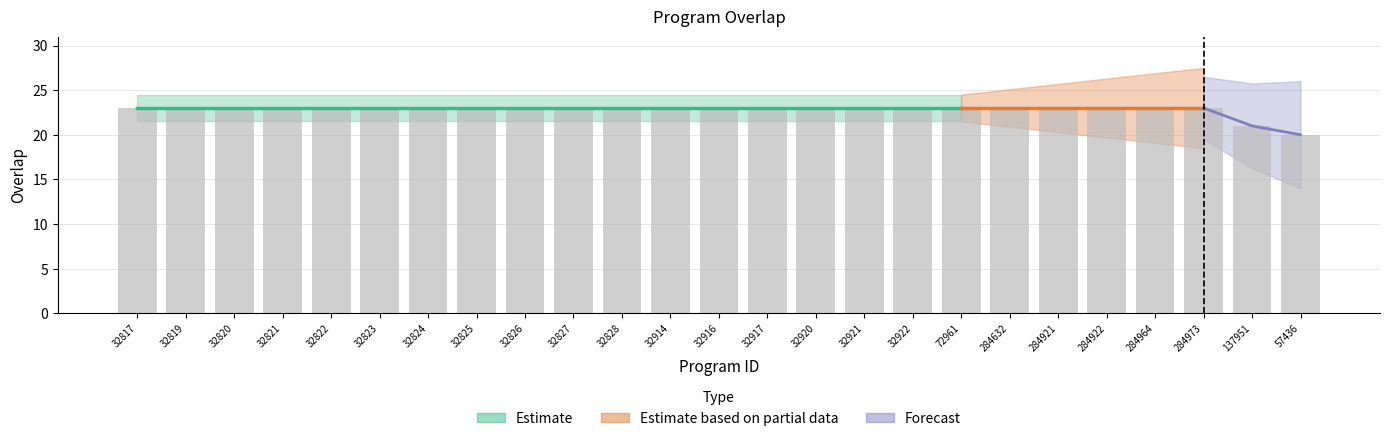

Rank the categories by value from lowest to highest.

57436, 137951, 32817, 32819, 32820, 32821, 32822, 32823, 32824, 32825, 32826, 32827, 32828, 32914, 32916, 32917, 32920, 32921, 32922, 72961, 284632, 284921, 284922, 284964, 284973